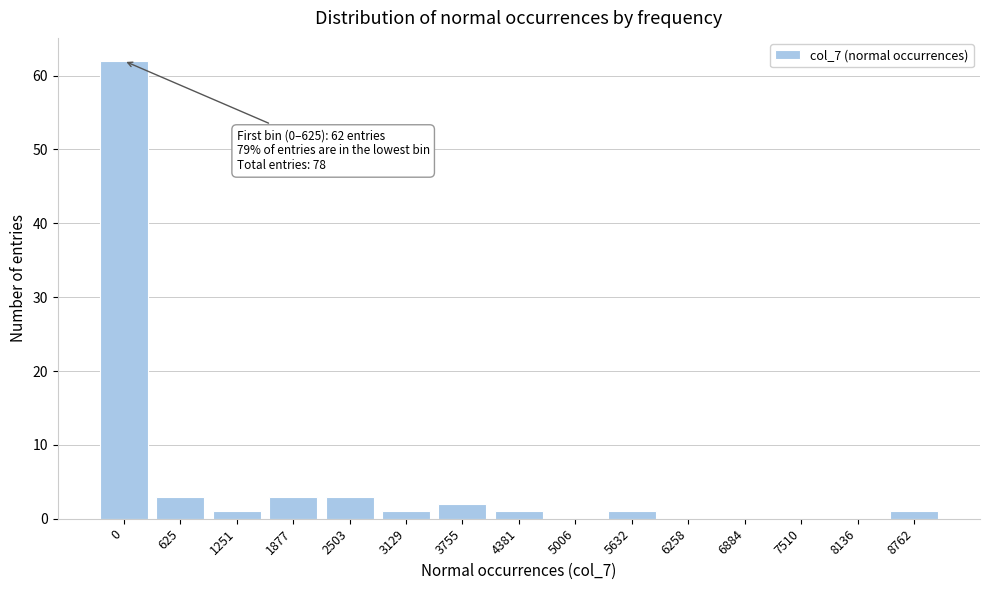

Reading left to right, transcribe all the data shown in this chart.

0=62	625=3	1251=1	1877=3	2503=3	3129=1	3755=2	4381=1	5006=0	5632=1	6258=0	6884=0	7510=0	8136=0	8762=1